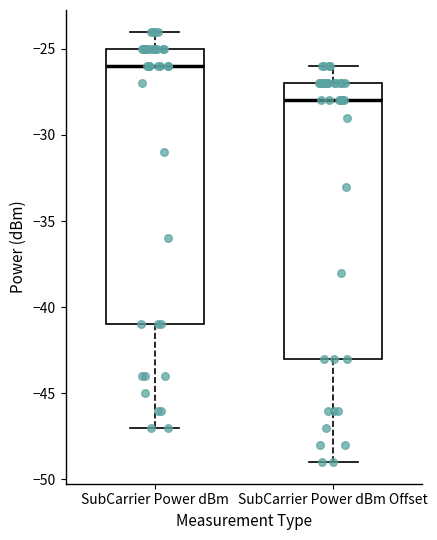

Reading left to right, read every box against the y-axis: the position of its median line, the range the box covers, and the ends of its whiskers. The values are not printed on the chart, so give them approximately, as read against the axis.

SubCarrier Power dBm: median -26, box -41 to -25, whiskers -47 to -24
SubCarrier Power dBm Offset: median -28, box -43 to -27, whiskers -49 to -26